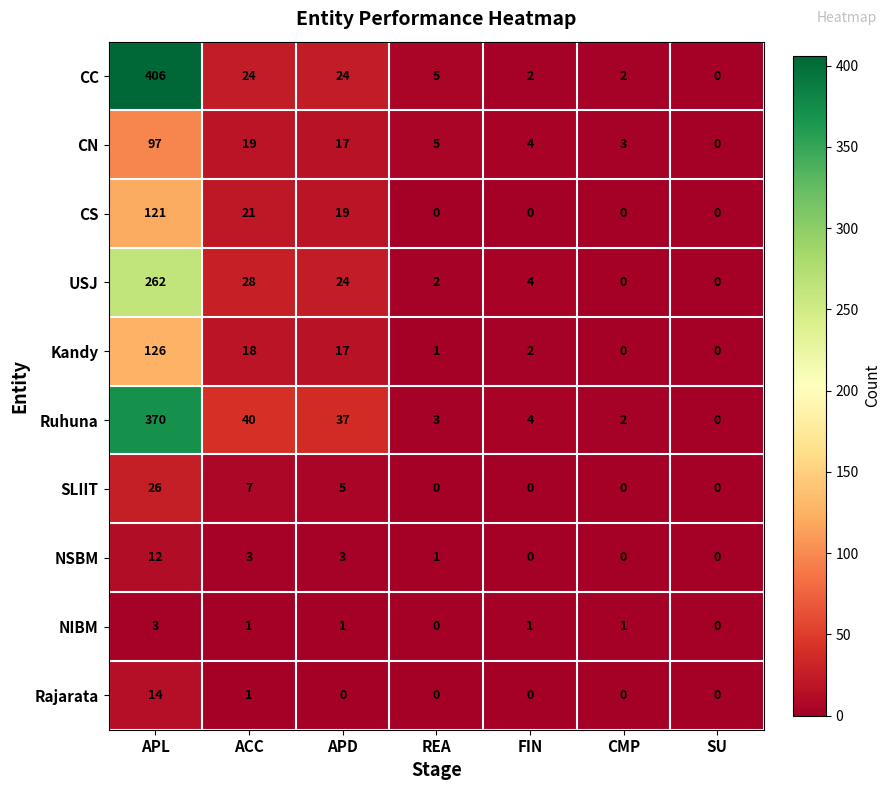

Is the value of USJ at SU greater than the value of NIBM at APD?

No